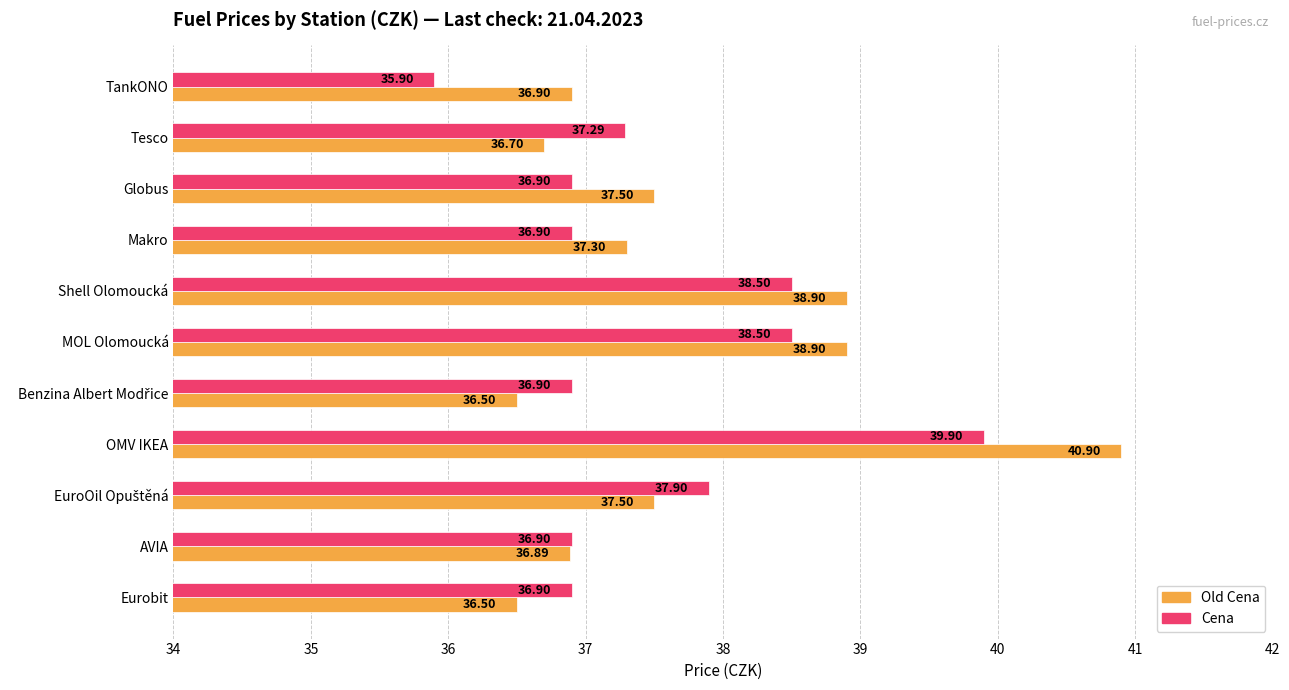

How many series are shown in this chart?

2